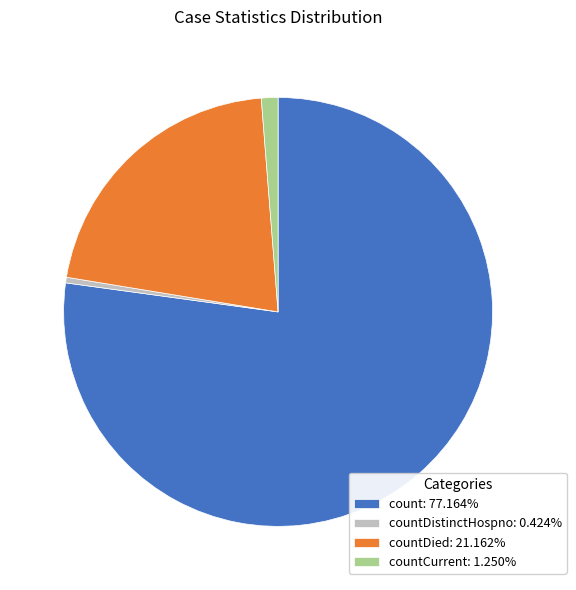

Approximately how many times larger is the value at countDied: 21.162% compared to countCurrent: 1.250%?

16.9